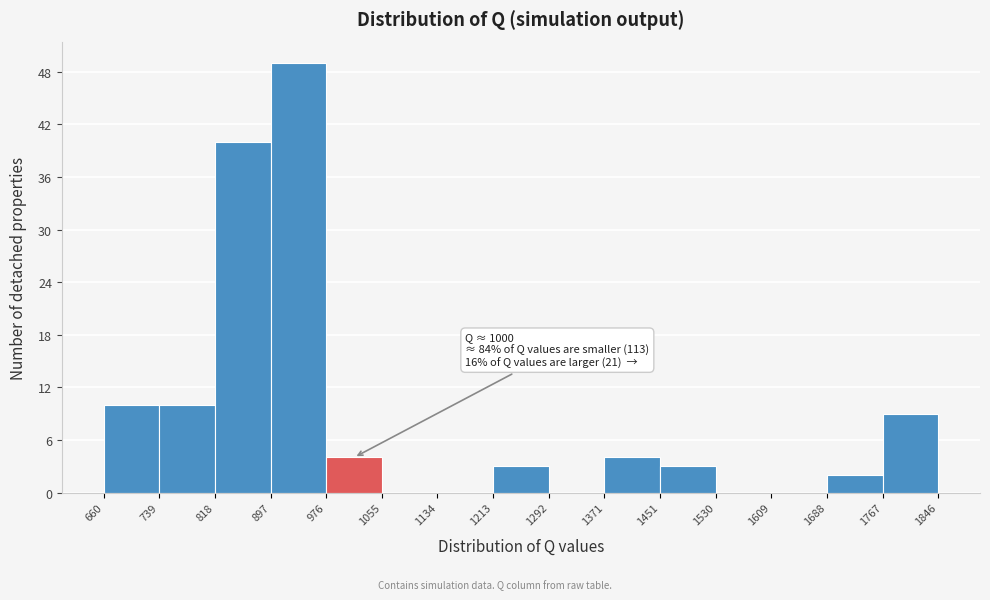

Over which range of the x-axis is the bar tallest?

897 to 976